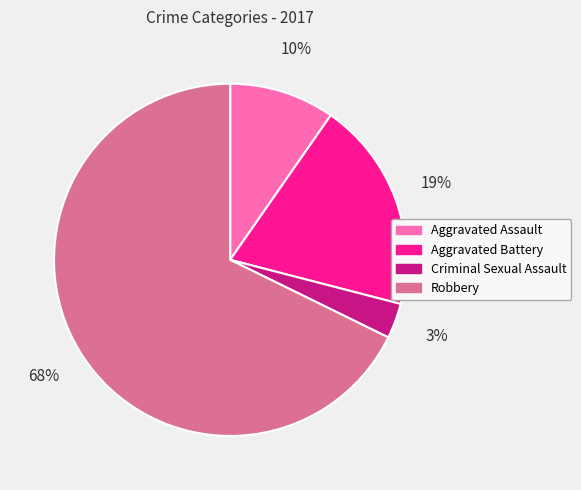

What percentage is the Robbery slice, to the nearest percent?

68%